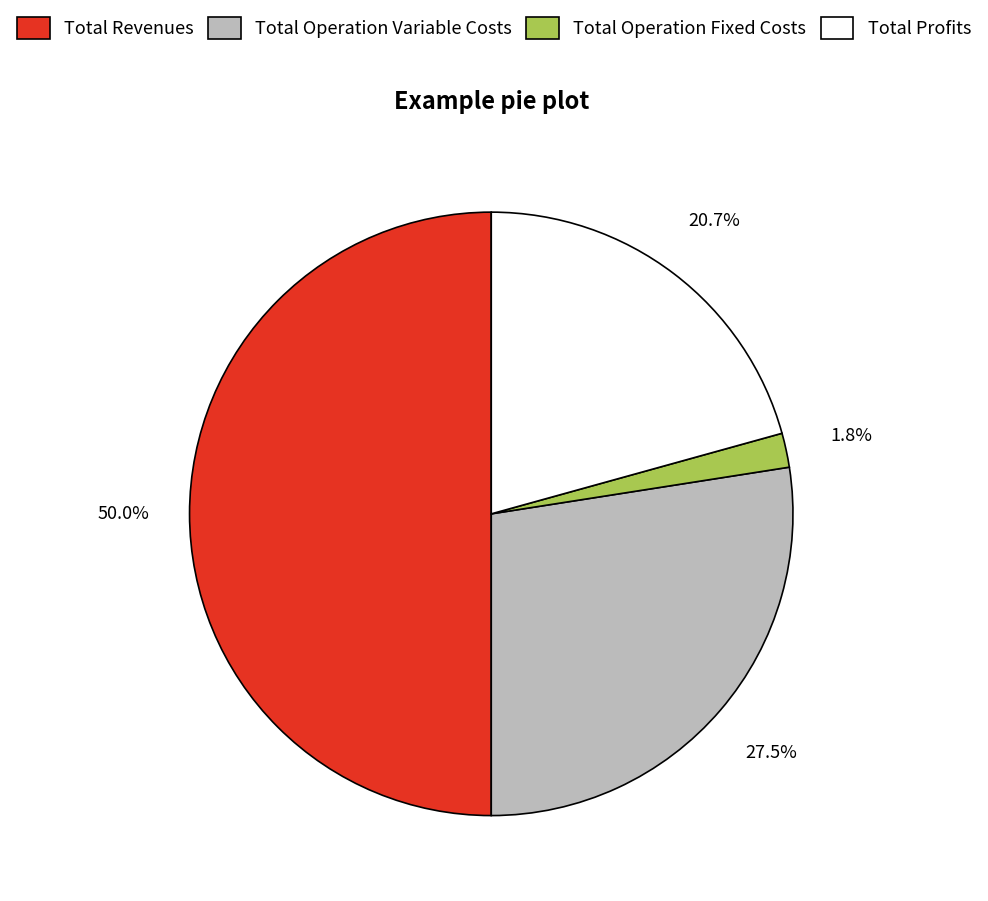

Is the sum of Total Operation Variable Costs and Total Revenues greater than half?

Yes